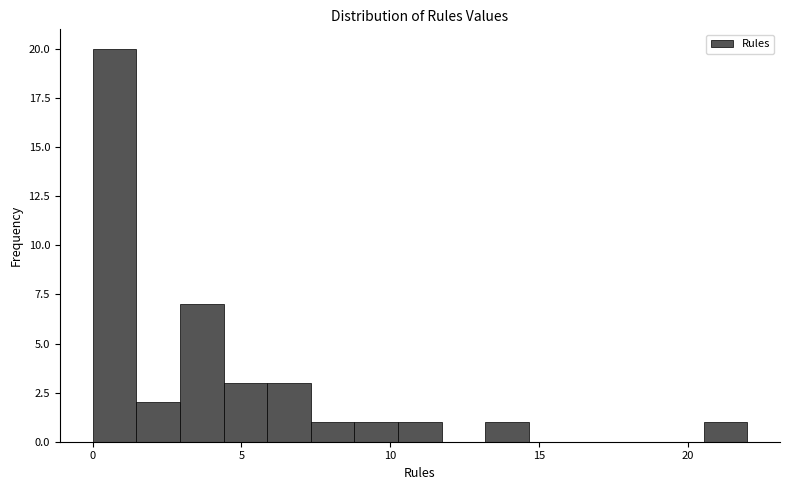

Read against the x-axis, roughly where is the centre of the tallest bar?

0.5